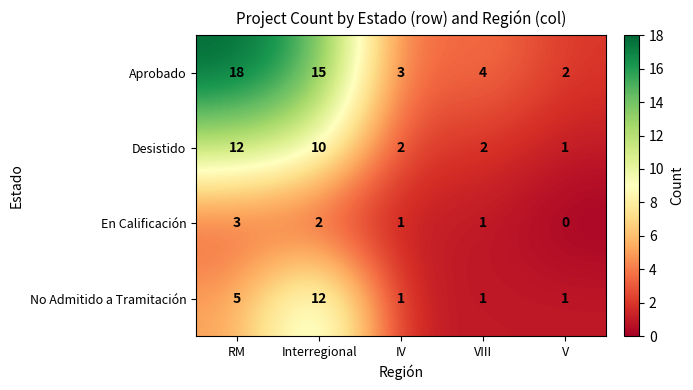

Reading left to right, transcribe all the data shown in this chart.

Aprobado: 18	15	3	4	2
Desistido: 12	10	2	2	1
En Calificación: 3	2	1	1	0
No Admitido a Tramitación: 5	12	1	1	1